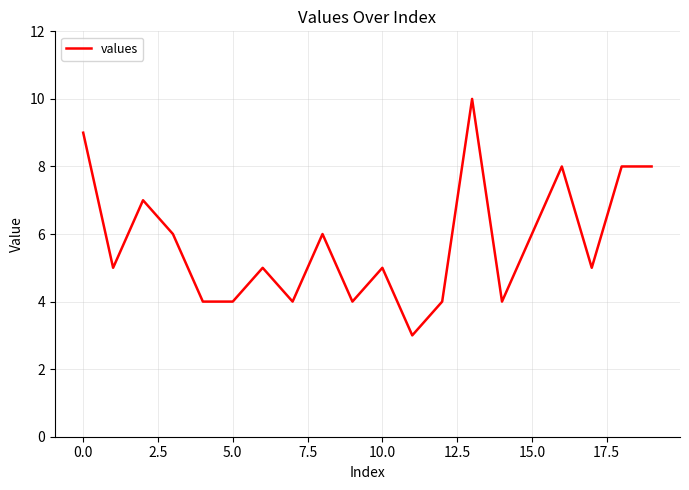

What is the minimum value shown in the chart?

3